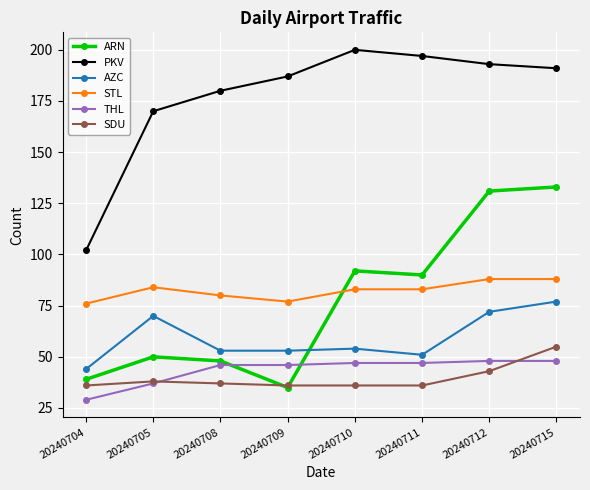

What is the difference between the maximum and minimum values in the STL series?

12